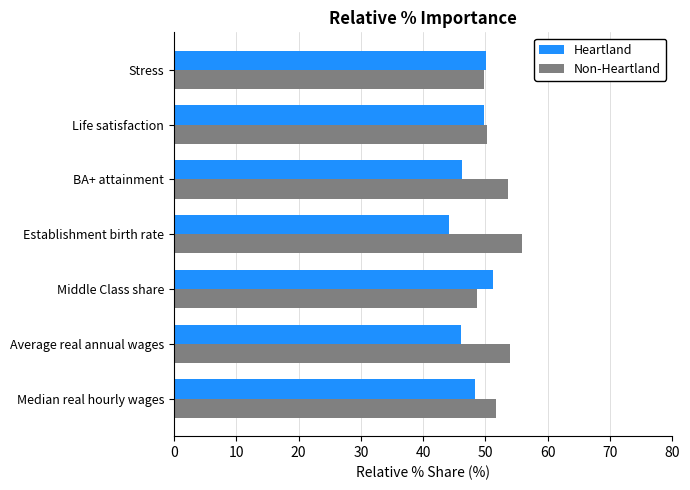

Read the Heartland value at BA+ attainment.

46.3